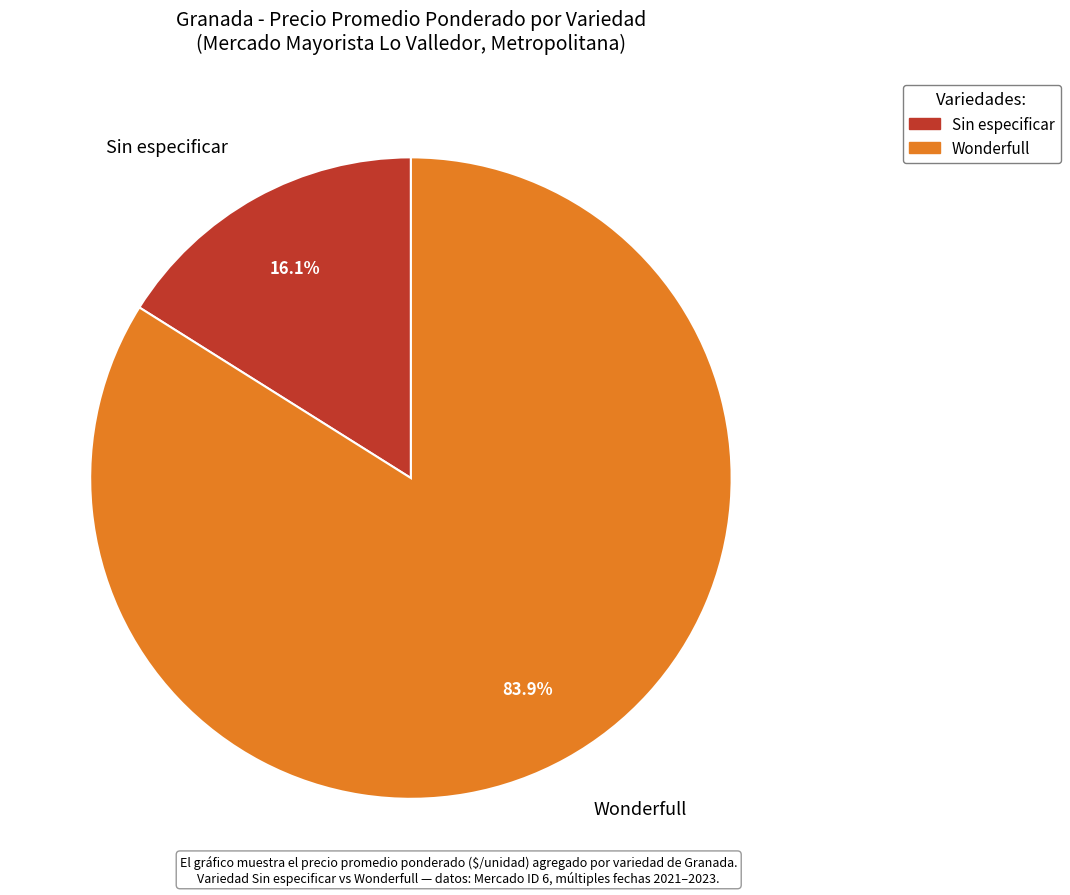

How many slices are in this pie chart?

2